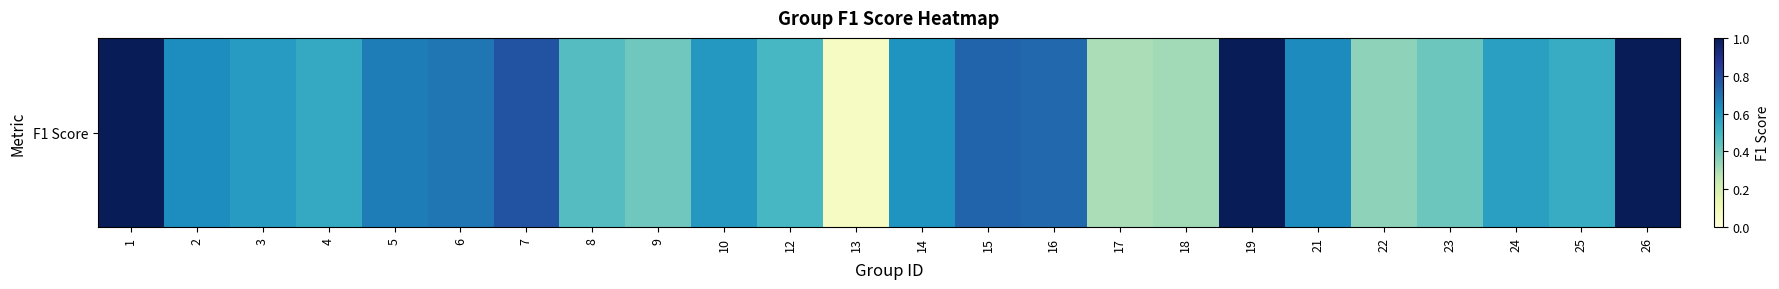

List the labels in order of value, smallest first.

13, 17, 18, 22, 9, 23, 8, 12, 25, 4, 24, 3, 10, 14, 2, 21, 5, 6, 16, 15, 7, 1, 19, 26